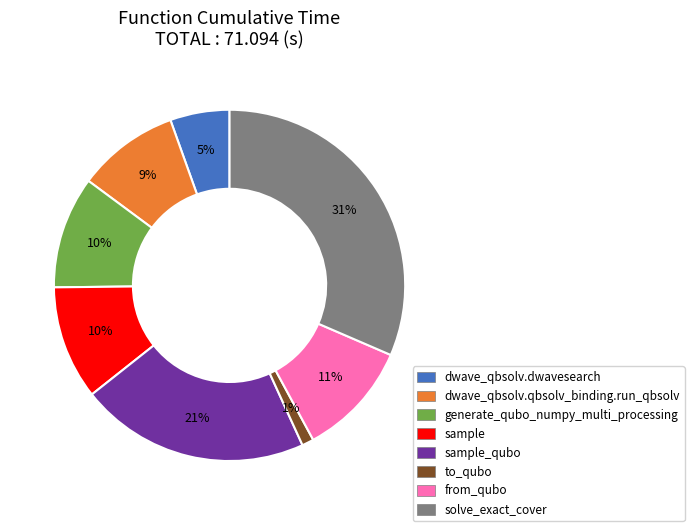

To the nearest percent, what is the average slice percentage?

12%